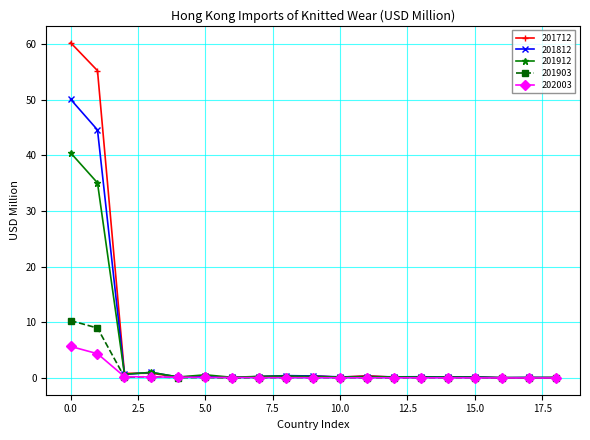

What is the maximum value for 201812?

50.1